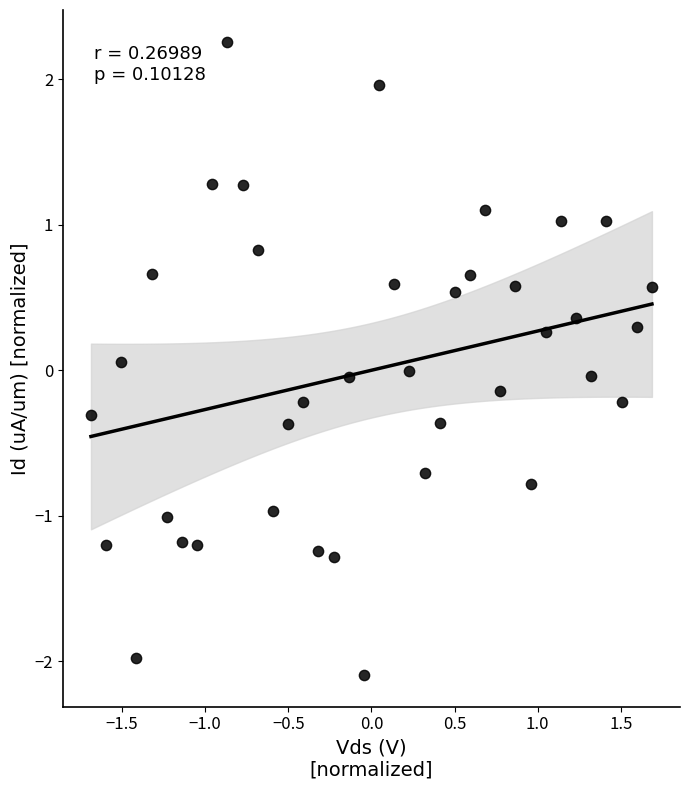

What is the range of X values (max minus min)?

3.4